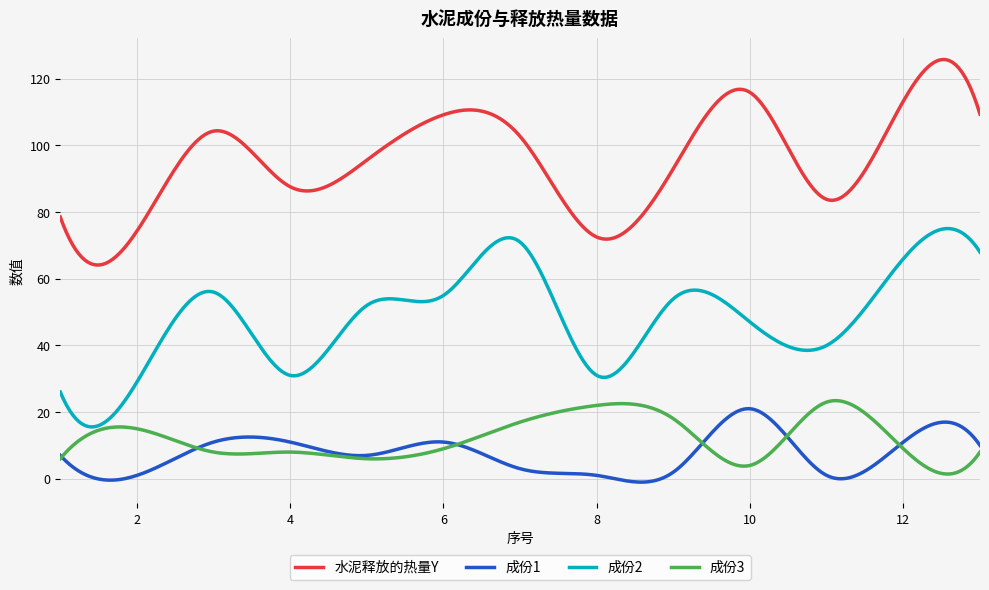

True or false: 水泥释放的热量Y and 成份2 cross at least once.

False